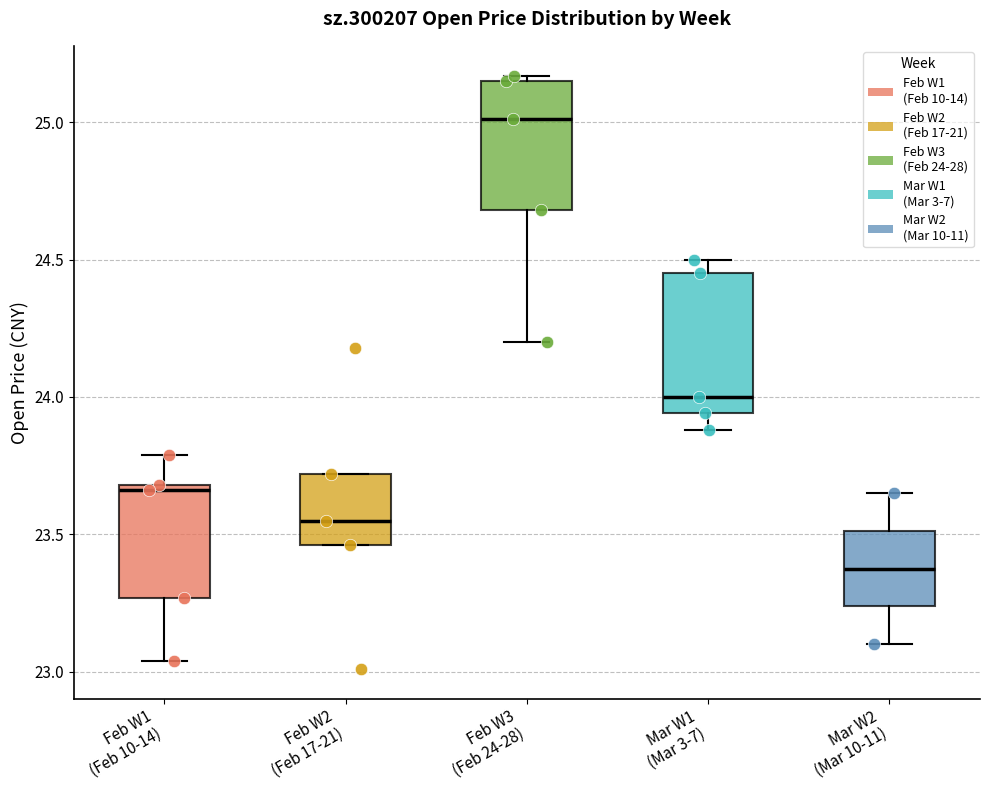

Where is the upper edge of the box for Feb W2 (Feb 17-21) on the y-axis? The values are not printed on the chart, so give them approximately, as read against the axis.

23.70